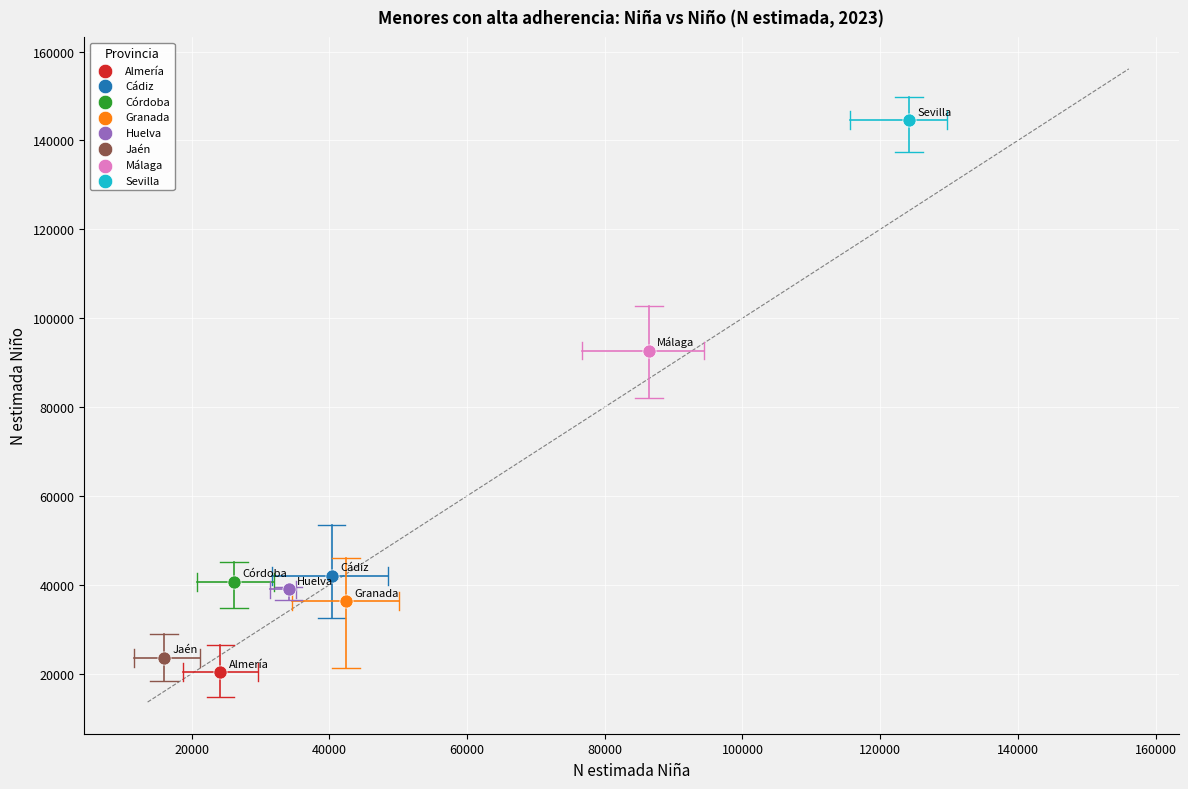

Which series contains the highest Y value?

Sevilla